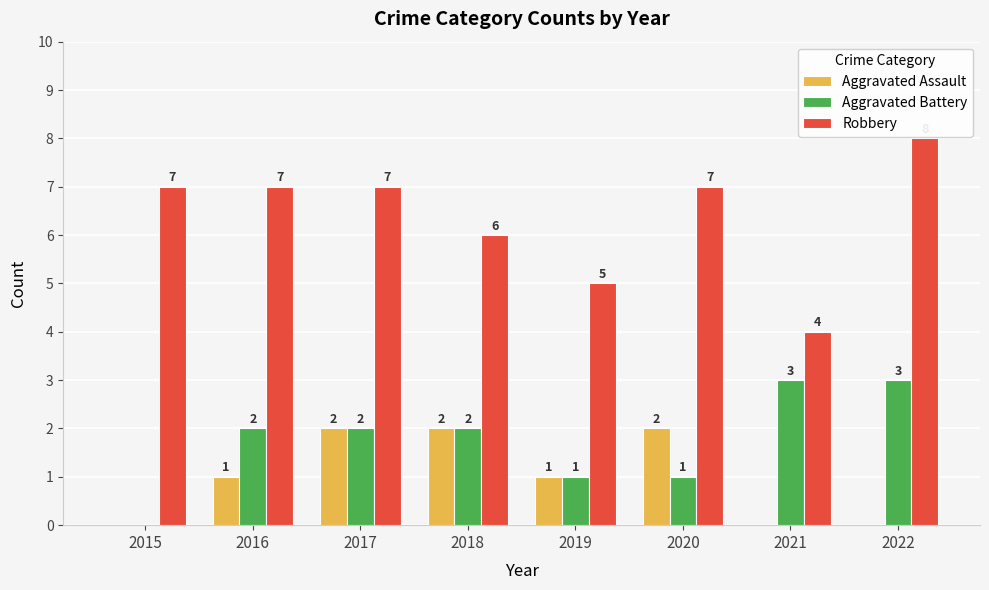

What is the sum of all Aggravated Assault values?

8